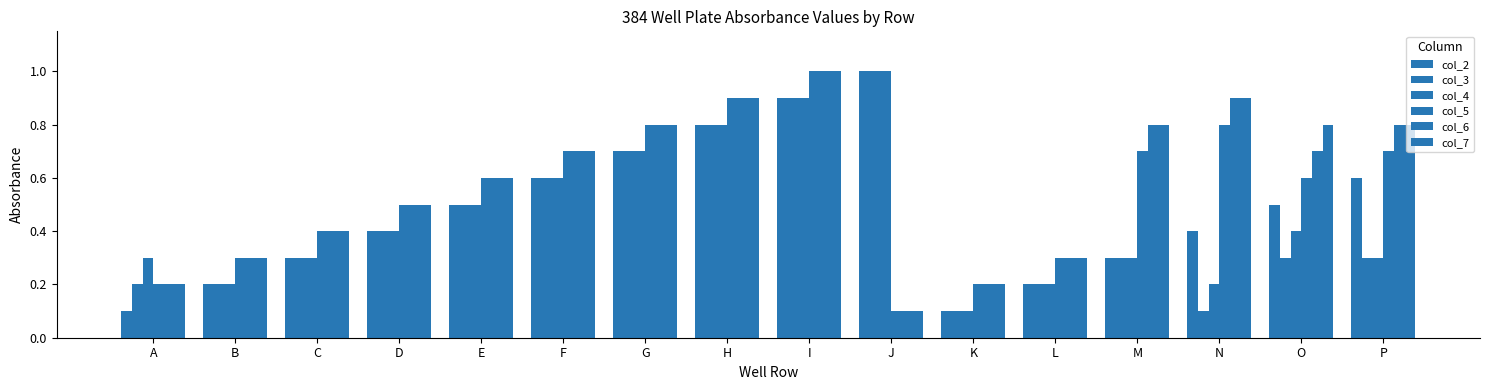

Where is col_4 nearest to the value 0?

K